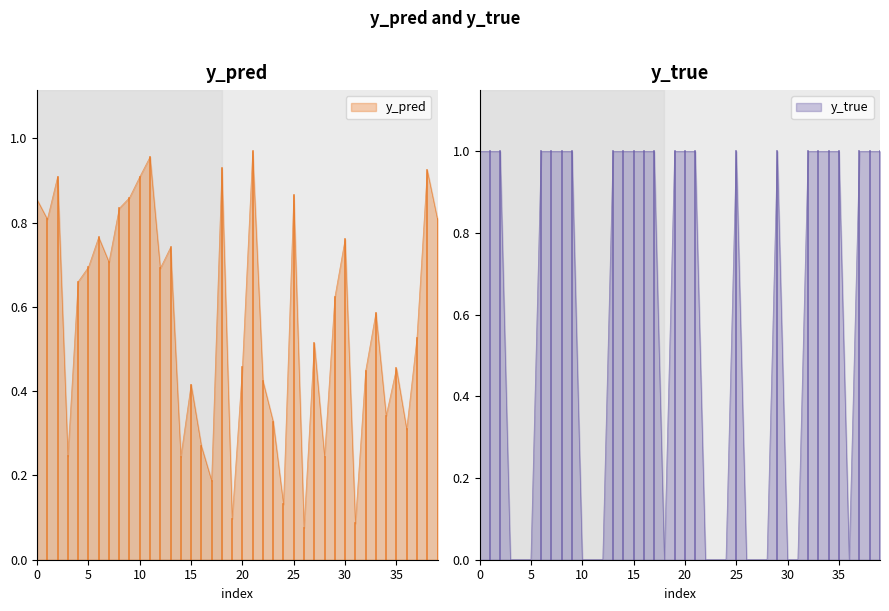

True or false: y_pred and y_true intersect in this chart.

True